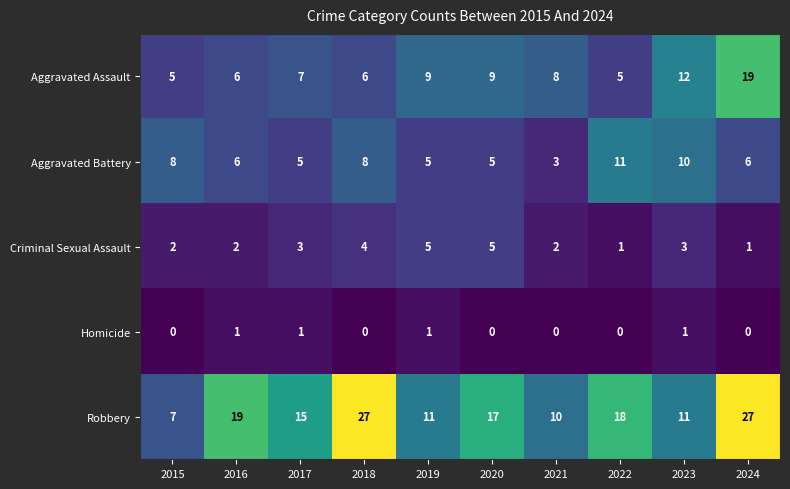

Rank the series by their maximum value, from lowest to highest.

Homicide, Criminal Sexual Assault, Aggravated Battery, Aggravated Assault, Robbery